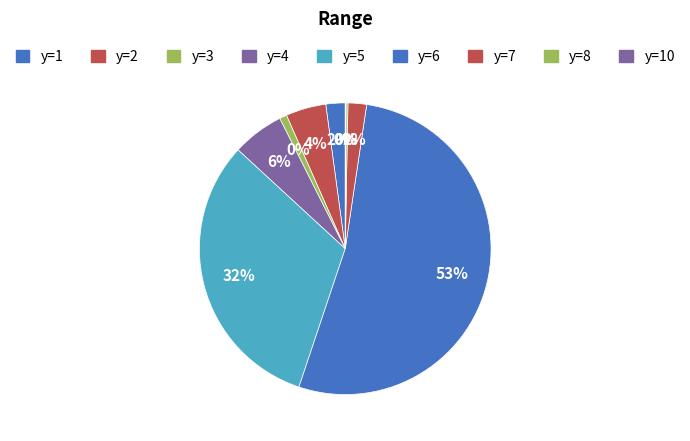

To the nearest percent, what percentage of the pie is y=4?

6%